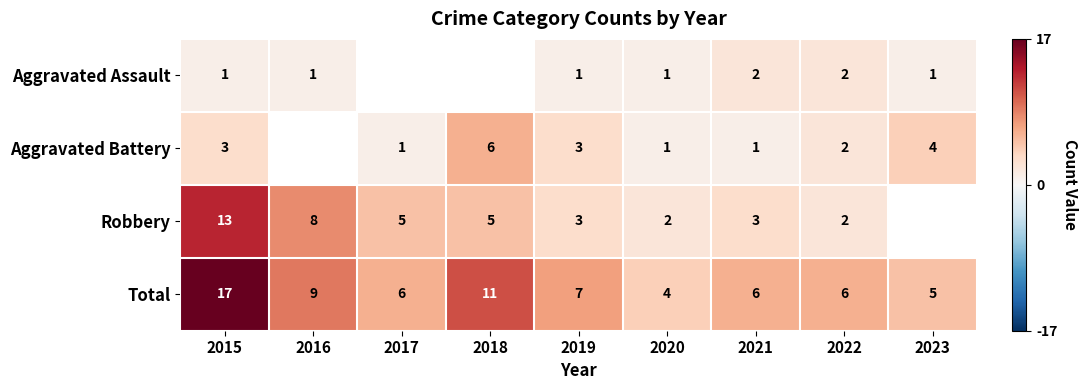

Count the number of data series in this chart.

4